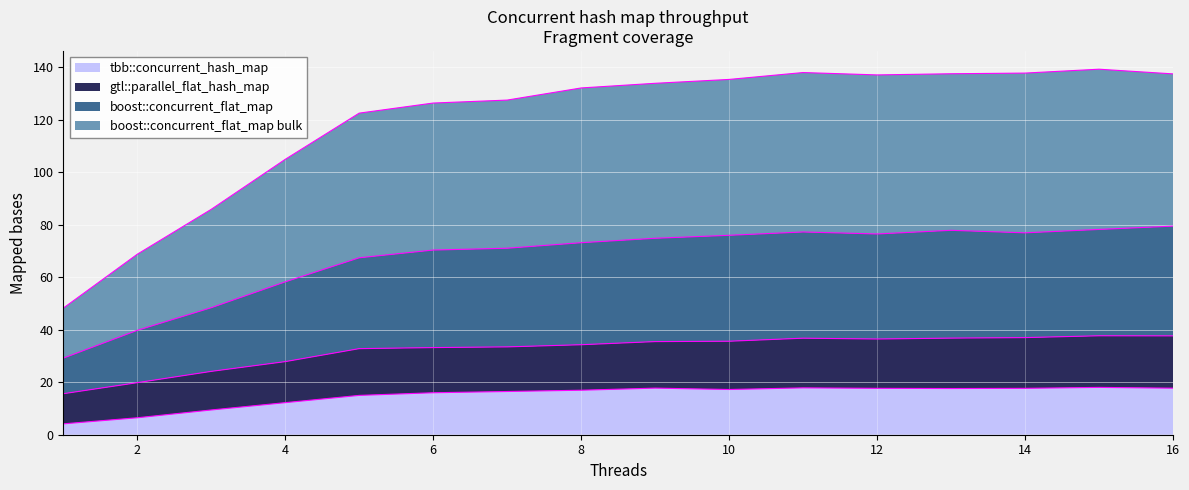

What is the average value of the tbb::concurrent_hash_map series?

14.9